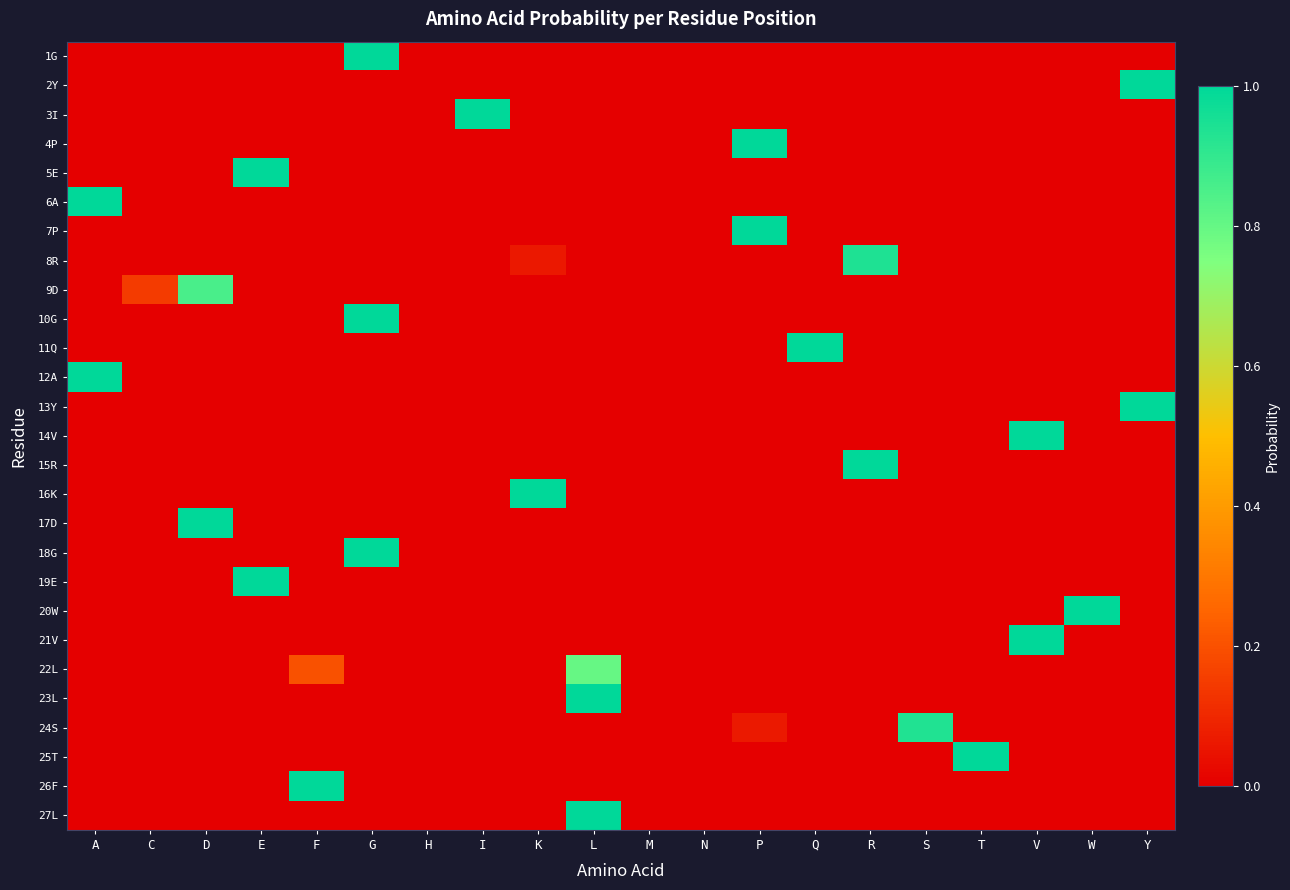

Reading left to right, list all the values displayed in this chart.

1G: A=0.0	C=0.0	D=0.0	E=0.0	F=0.0	G=1.0	H=0.0	I=0.0	K=0.0	L=0.0	M=0.0	N=0.0	P=0.0	Q=0.0	R=0.0	S=0.0	T=0.0	V=0.0	W=0.0	Y=0.0
2Y: A=0.0	C=0.0	D=0.0	E=0.0	F=0.0	G=0.0	H=0.0	I=0.0	K=0.0	L=0.0	M=0.0	N=0.0	P=0.0	Q=0.0	R=0.0	S=0.0	T=0.0	V=0.0	W=0.0	Y=1.0
3I: A=0.0	C=0.0	D=0.0	E=0.0	F=0.0	G=0.0	H=0.0	I=1.0	K=0.0	L=0.0	M=0.0	N=0.0	P=0.0	Q=0.0	R=0.0	S=0.0	T=0.0	V=0.0	W=0.0	Y=0.0
4P: A=0.0	C=0.0	D=0.0	E=0.0	F=0.0	G=0.0	H=0.0	I=0.0	K=0.0	L=0.0	M=0.0	N=0.0	P=1.0	Q=0.0	R=0.0	S=0.0	T=0.0	V=0.0	W=0.0	Y=0.0
5E: A=0.0	C=0.0	D=0.0	E=1.0	F=0.0	G=0.0	H=0.0	I=0.0	K=0.0	L=0.0	M=0.0	N=0.0	P=0.0	Q=0.0	R=0.0	S=0.0	T=0.0	V=0.0	W=0.0	Y=0.0
6A: A=1.0	C=0.0	D=0.0	E=0.0	F=0.0	G=0.0	H=0.0	I=0.0	K=0.0	L=0.0	M=0.0	N=0.0	P=0.0	Q=0.0	R=0.0	S=0.0	T=0.0	V=0.0	W=0.0	Y=0.0
7P: A=0.0	C=0.0	D=0.0	E=0.0	F=0.0	G=0.0	H=0.0	I=0.0	K=0.0	L=0.0	M=0.0	N=0.0	P=1.0	Q=0.0	R=0.0	S=0.0	T=0.0	V=0.0	W=0.0	Y=0.0
8R: A=0.0	C=0.0	D=0.0	E=0.0	F=0.0	G=0.0	H=0.0	I=0.0	K=0.1	L=0.0	M=0.0	N=0.0	P=0.0	Q=0.0	R=0.9	S=0.0	T=0.0	V=0.0	W=0.0	Y=0.0
9D: A=0.0	C=0.1	D=0.9	E=0.0	F=0.0	G=0.0	H=0.0	I=0.0	K=0.0	L=0.0	M=0.0	N=0.0	P=0.0	Q=0.0	R=0.0	S=0.0	T=0.0	V=0.0	W=0.0	Y=0.0
10G: A=0.0	C=0.0	D=0.0	E=0.0	F=0.0	G=1.0	H=0.0	I=0.0	K=0.0	L=0.0	M=0.0	N=0.0	P=0.0	Q=0.0	R=0.0	S=0.0	T=0.0	V=0.0	W=0.0	Y=0.0
11Q: A=0.0	C=0.0	D=0.0	E=0.0	F=0.0	G=0.0	H=0.0	I=0.0	K=0.0	L=0.0	M=0.0	N=0.0	P=0.0	Q=1.0	R=0.0	S=0.0	T=0.0	V=0.0	W=0.0	Y=0.0
12A: A=1.0	C=0.0	D=0.0	E=0.0	F=0.0	G=0.0	H=0.0	I=0.0	K=0.0	L=0.0	M=0.0	N=0.0	P=0.0	Q=0.0	R=0.0	S=0.0	T=0.0	V=0.0	W=0.0	Y=0.0
13Y: A=0.0	C=0.0	D=0.0	E=0.0	F=0.0	G=0.0	H=0.0	I=0.0	K=0.0	L=0.0	M=0.0	N=0.0	P=0.0	Q=0.0	R=0.0	S=0.0	T=0.0	V=0.0	W=0.0	Y=1.0
14V: A=0.0	C=0.0	D=0.0	E=0.0	F=0.0	G=0.0	H=0.0	I=0.0	K=0.0	L=0.0	M=0.0	N=0.0	P=0.0	Q=0.0	R=0.0	S=0.0	T=0.0	V=1.0	W=0.0	Y=0.0
15R: A=0.0	C=0.0	D=0.0	E=0.0	F=0.0	G=0.0	H=0.0	I=0.0	K=0.0	L=0.0	M=0.0	N=0.0	P=0.0	Q=0.0	R=1.0	S=0.0	T=0.0	V=0.0	W=0.0	Y=0.0
16K: A=0.0	C=0.0	D=0.0	E=0.0	F=0.0	G=0.0	H=0.0	I=0.0	K=1.0	L=0.0	M=0.0	N=0.0	P=0.0	Q=0.0	R=0.0	S=0.0	T=0.0	V=0.0	W=0.0	Y=0.0
17D: A=0.0	C=0.0	D=1.0	E=0.0	F=0.0	G=0.0	H=0.0	I=0.0	K=0.0	L=0.0	M=0.0	N=0.0	P=0.0	Q=0.0	R=0.0	S=0.0	T=0.0	V=0.0	W=0.0	Y=0.0
18G: A=0.0	C=0.0	D=0.0	E=0.0	F=0.0	G=1.0	H=0.0	I=0.0	K=0.0	L=0.0	M=0.0	N=0.0	P=0.0	Q=0.0	R=0.0	S=0.0	T=0.0	V=0.0	W=0.0	Y=0.0
19E: A=0.0	C=0.0	D=0.0	E=1.0	F=0.0	G=0.0	H=0.0	I=0.0	K=0.0	L=0.0	M=0.0	N=0.0	P=0.0	Q=0.0	R=0.0	S=0.0	T=0.0	V=0.0	W=0.0	Y=0.0
20W: A=0.0	C=0.0	D=0.0	E=0.0	F=0.0	G=0.0	H=0.0	I=0.0	K=0.0	L=0.0	M=0.0	N=0.0	P=0.0	Q=0.0	R=0.0	S=0.0	T=0.0	V=0.0	W=1.0	Y=0.0
21V: A=0.0	C=0.0	D=0.0	E=0.0	F=0.0	G=0.0	H=0.0	I=0.0	K=0.0	L=0.0	M=0.0	N=0.0	P=0.0	Q=0.0	R=0.0	S=0.0	T=0.0	V=1.0	W=0.0	Y=0.0
22L: A=0.0	C=0.0	D=0.0	E=0.0	F=0.2	G=0.0	H=0.0	I=0.0	K=0.0	L=0.8	M=0.0	N=0.0	P=0.0	Q=0.0	R=0.0	S=0.0	T=0.0	V=0.0	W=0.0	Y=0.0
23L: A=0.0	C=0.0	D=0.0	E=0.0	F=0.0	G=0.0	H=0.0	I=0.0	K=0.0	L=1.0	M=0.0	N=0.0	P=0.0	Q=0.0	R=0.0	S=0.0	T=0.0	V=0.0	W=0.0	Y=0.0
24S: A=0.0	C=0.0	D=0.0	E=0.0	F=0.0	G=0.0	H=0.0	I=0.0	K=0.0	L=0.0	M=0.0	N=0.0	P=0.1	Q=0.0	R=0.0	S=0.9	T=0.0	V=0.0	W=0.0	Y=0.0
25T: A=0.0	C=0.0	D=0.0	E=0.0	F=0.0	G=0.0	H=0.0	I=0.0	K=0.0	L=0.0	M=0.0	N=0.0	P=0.0	Q=0.0	R=0.0	S=0.0	T=1.0	V=0.0	W=0.0	Y=0.0
26F: A=0.0	C=0.0	D=0.0	E=0.0	F=1.0	G=0.0	H=0.0	I=0.0	K=0.0	L=0.0	M=0.0	N=0.0	P=0.0	Q=0.0	R=0.0	S=0.0	T=0.0	V=0.0	W=0.0	Y=0.0
27L: A=0.0	C=0.0	D=0.0	E=0.0	F=0.0	G=0.0	H=0.0	I=0.0	K=0.0	L=1.0	M=0.0	N=0.0	P=0.0	Q=0.0	R=0.0	S=0.0	T=0.0	V=0.0	W=0.0	Y=0.0